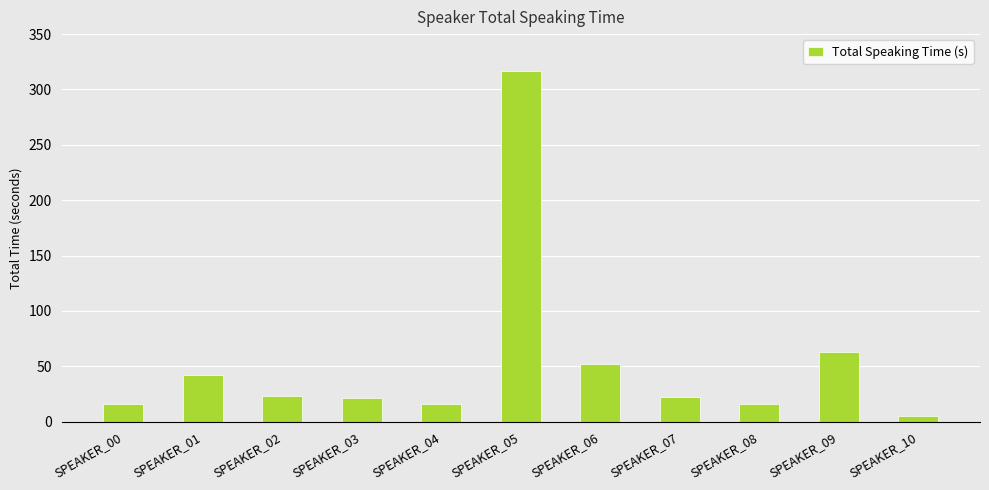

The chart shows a value of 22.7 at SPEAKER_07. True or false?

True